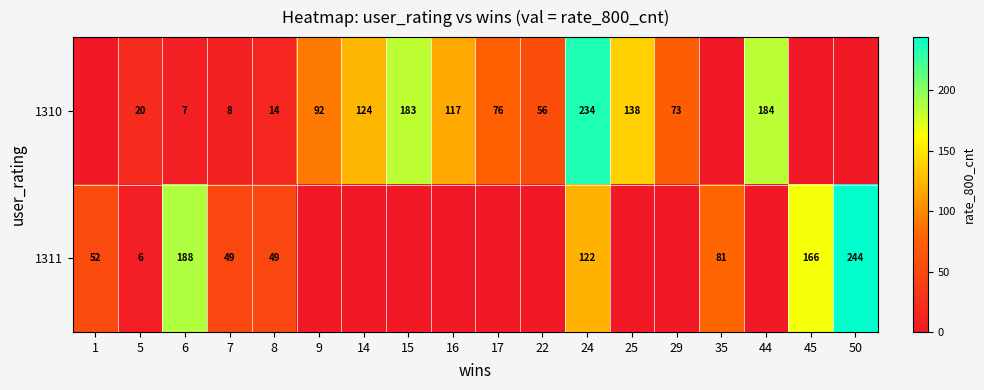

What is the spread (max minus min) of values at 8?

35